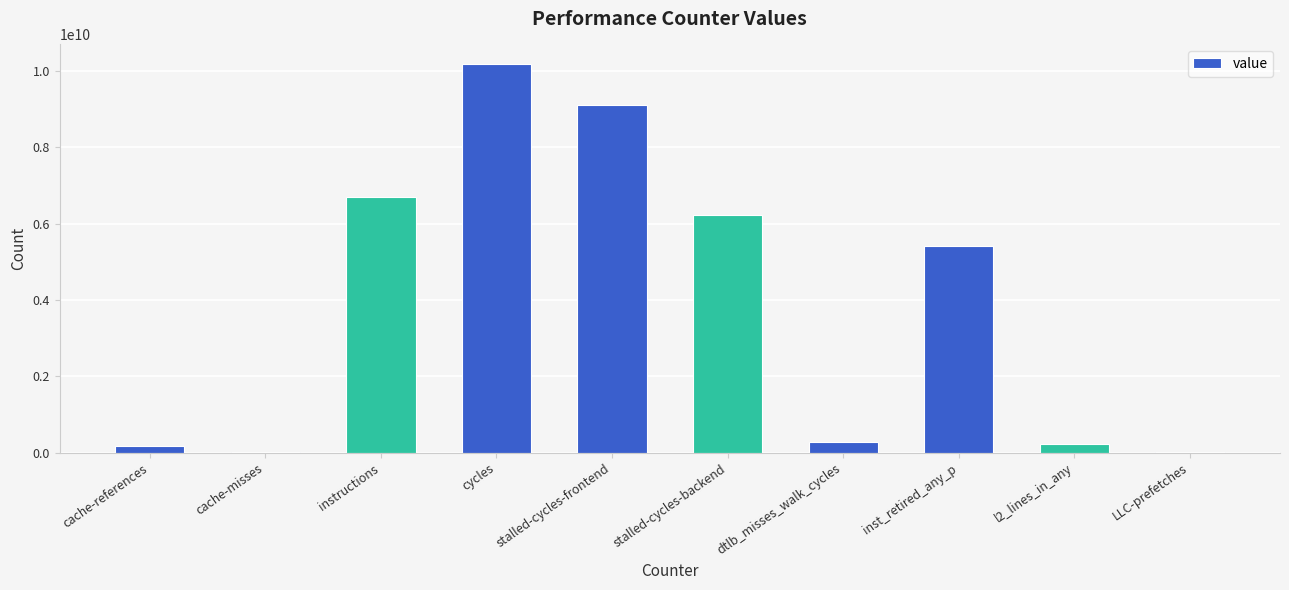

True or false: the data shows 5408371674 at inst_retired_any_p.

True